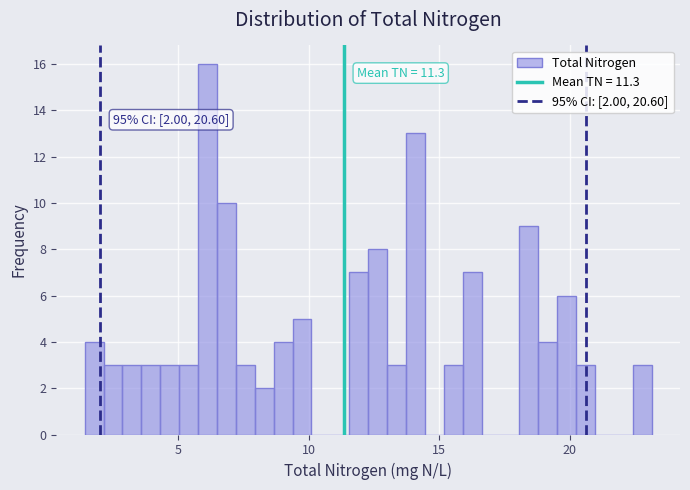

Read against the x-axis, roughly where is the centre of the tallest bar?

6.0